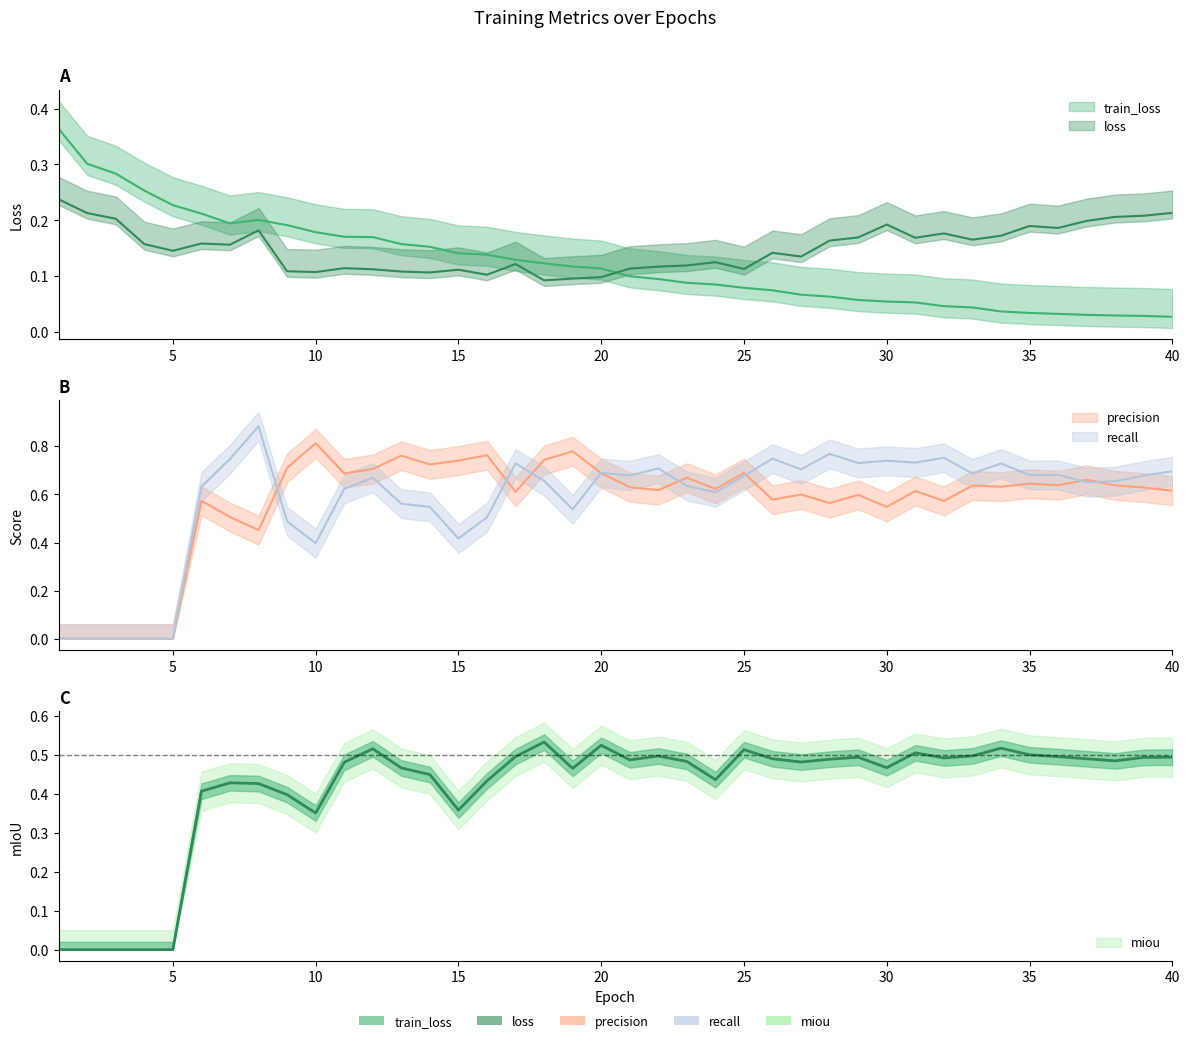

Which series changed the most between 11 and 38?

train_loss